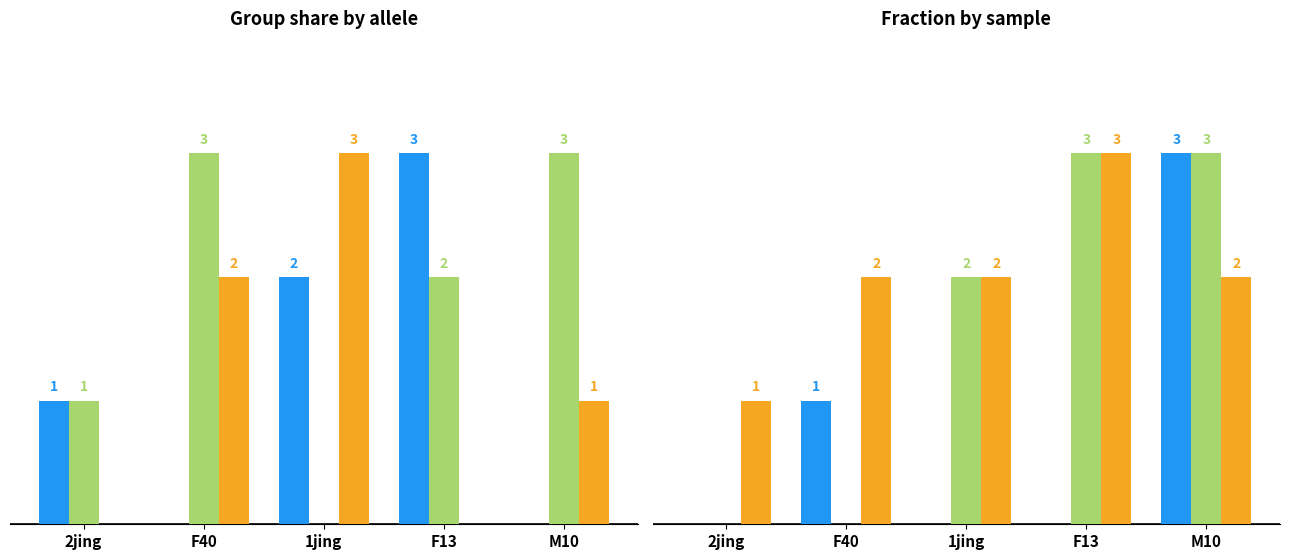

How many bars are there in each group?

6